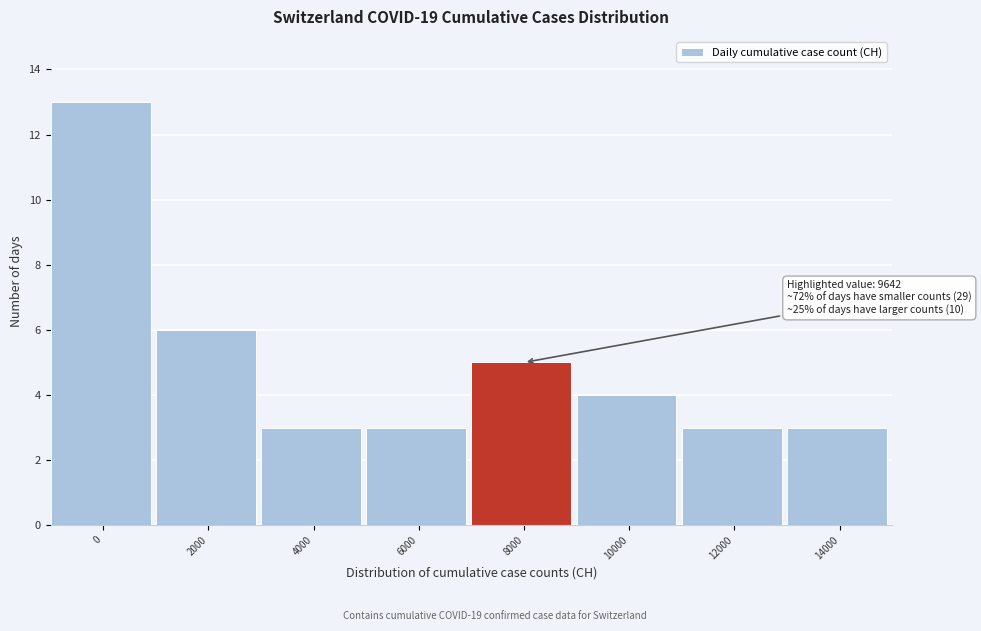

Reading left to right, extract all data points from this chart.

13	6	3	3	5	4	3	3